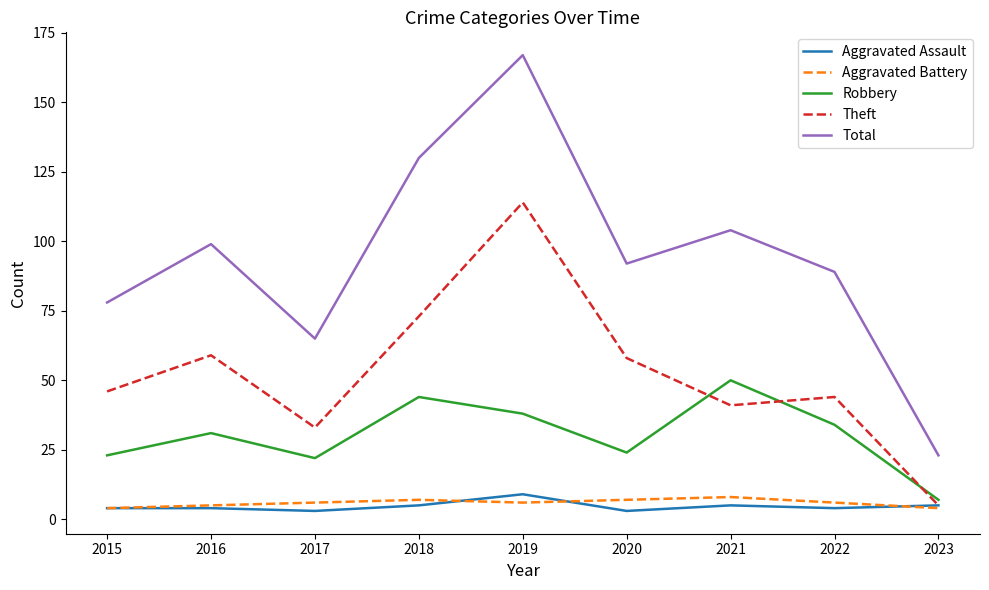

True or false: Total and Aggravated Assault intersect in this chart.

False